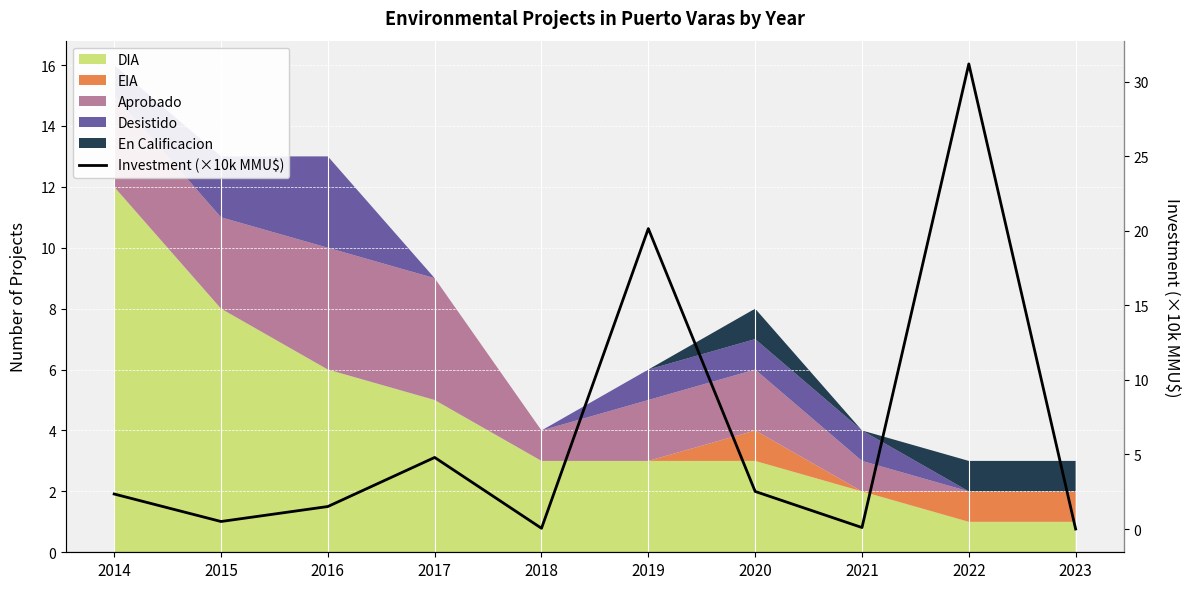

Approximately how many times larger is the value at 2022 compared to 2020?

12.4